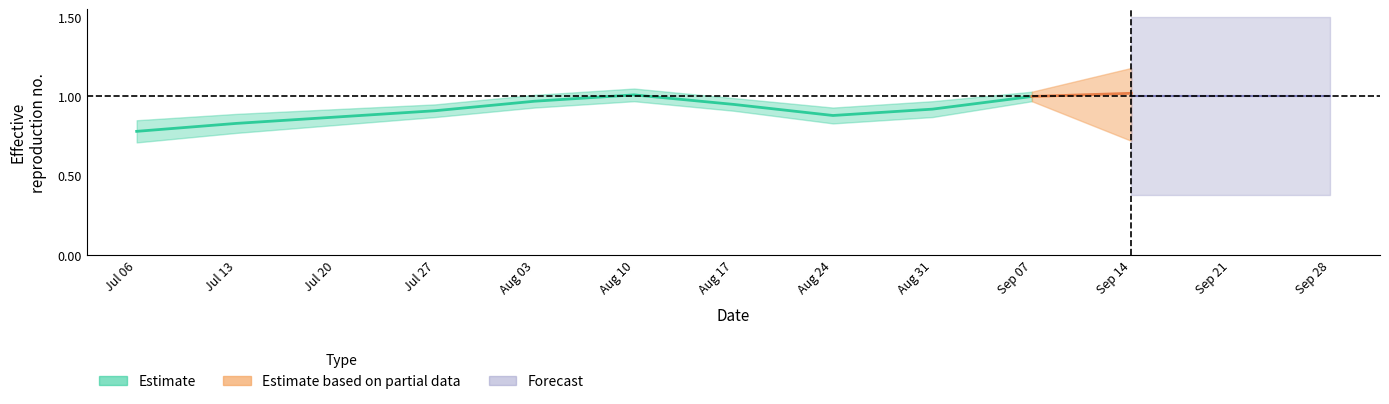

How many lines are shown in the chart?

1